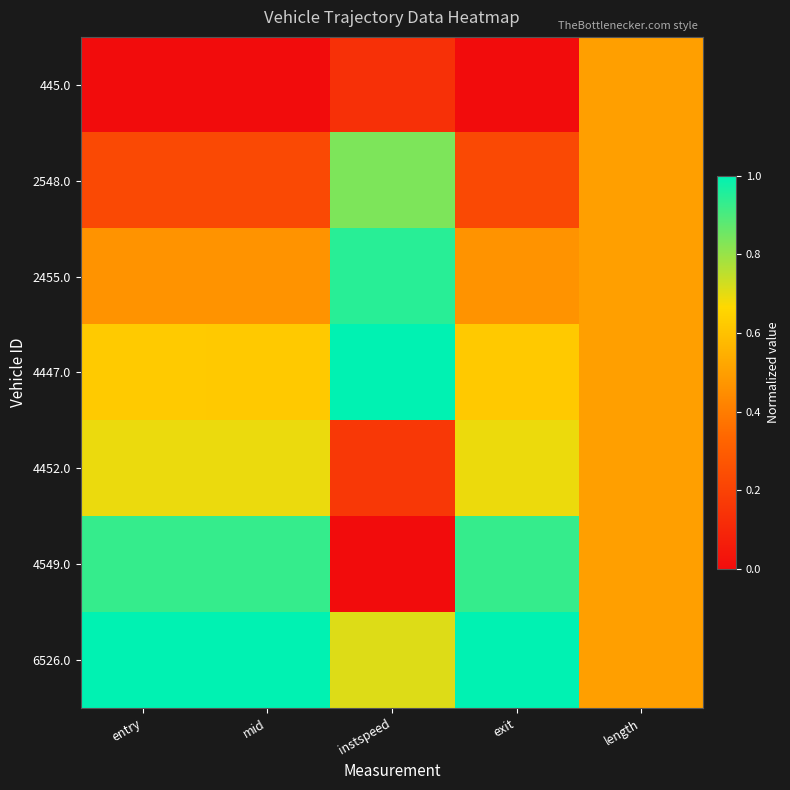

Reading right to left, transcribe all the data shown in this chart.

445.0: length=0.5	exit=0.0	instspeed=0.1	mid=0.0	entry=0.0
2548.0: length=0.5	exit=0.2	instspeed=0.8	mid=0.2	entry=0.2
2455.0: length=0.5	exit=0.5	instspeed=0.9	mid=0.5	entry=0.5
4447.0: length=0.5	exit=0.6	instspeed=1.0	mid=0.6	entry=0.6
4452.0: length=0.5	exit=0.7	instspeed=0.2	mid=0.7	entry=0.7
4549.0: length=0.5	exit=0.9	instspeed=0.0	mid=0.9	entry=0.9
6526.0: length=0.5	exit=1.0	instspeed=0.7	mid=1.0	entry=1.0